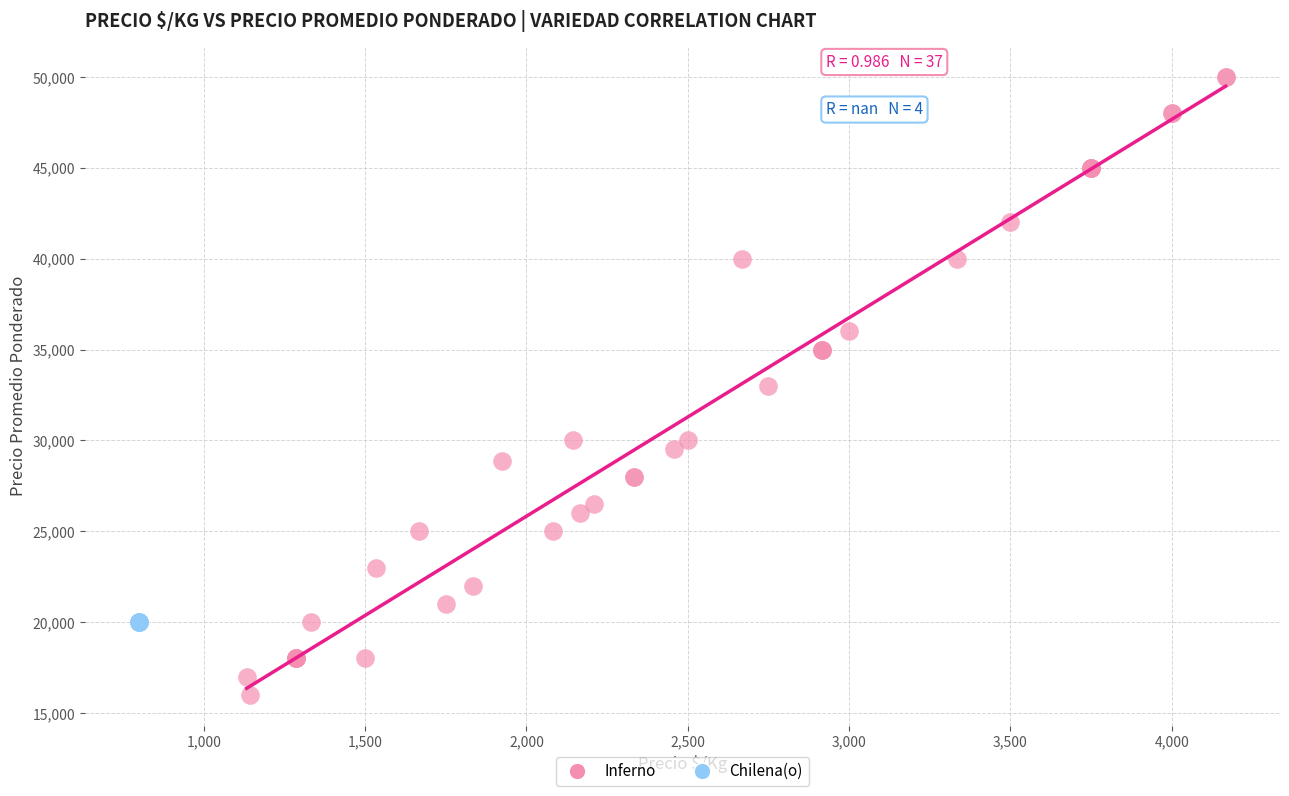

Which series contains the highest Y value?

Inferno